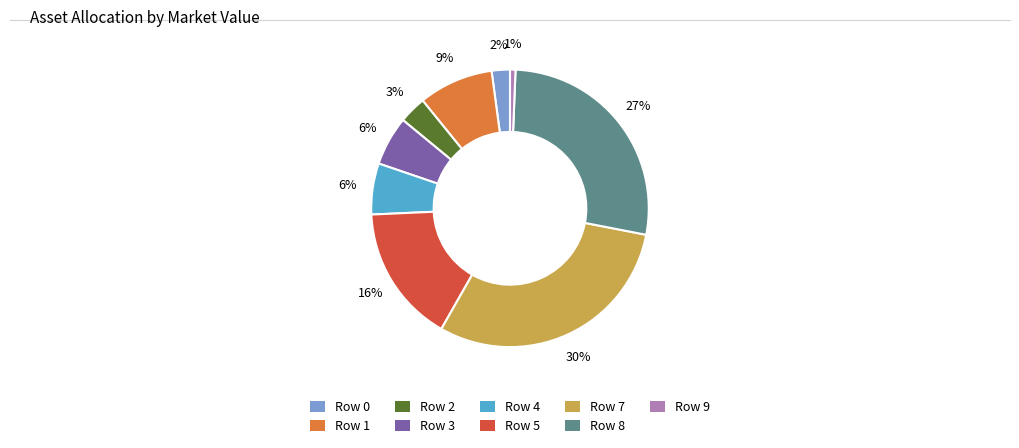

How many segments does this pie chart have?

9